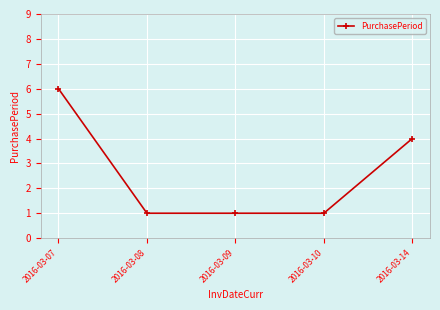

Is this an area chart (filled region under the line)?

No